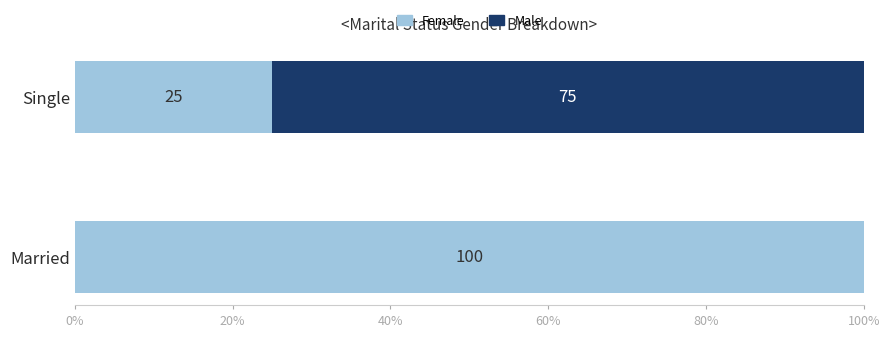

What value does the Female series have at Married, to the nearest 10?

100